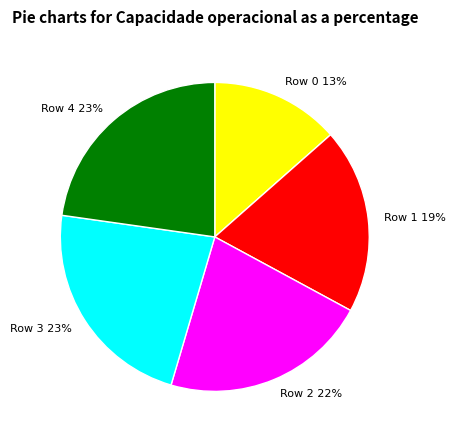

True or false: Row 1 accounts for 31% of the total.

False